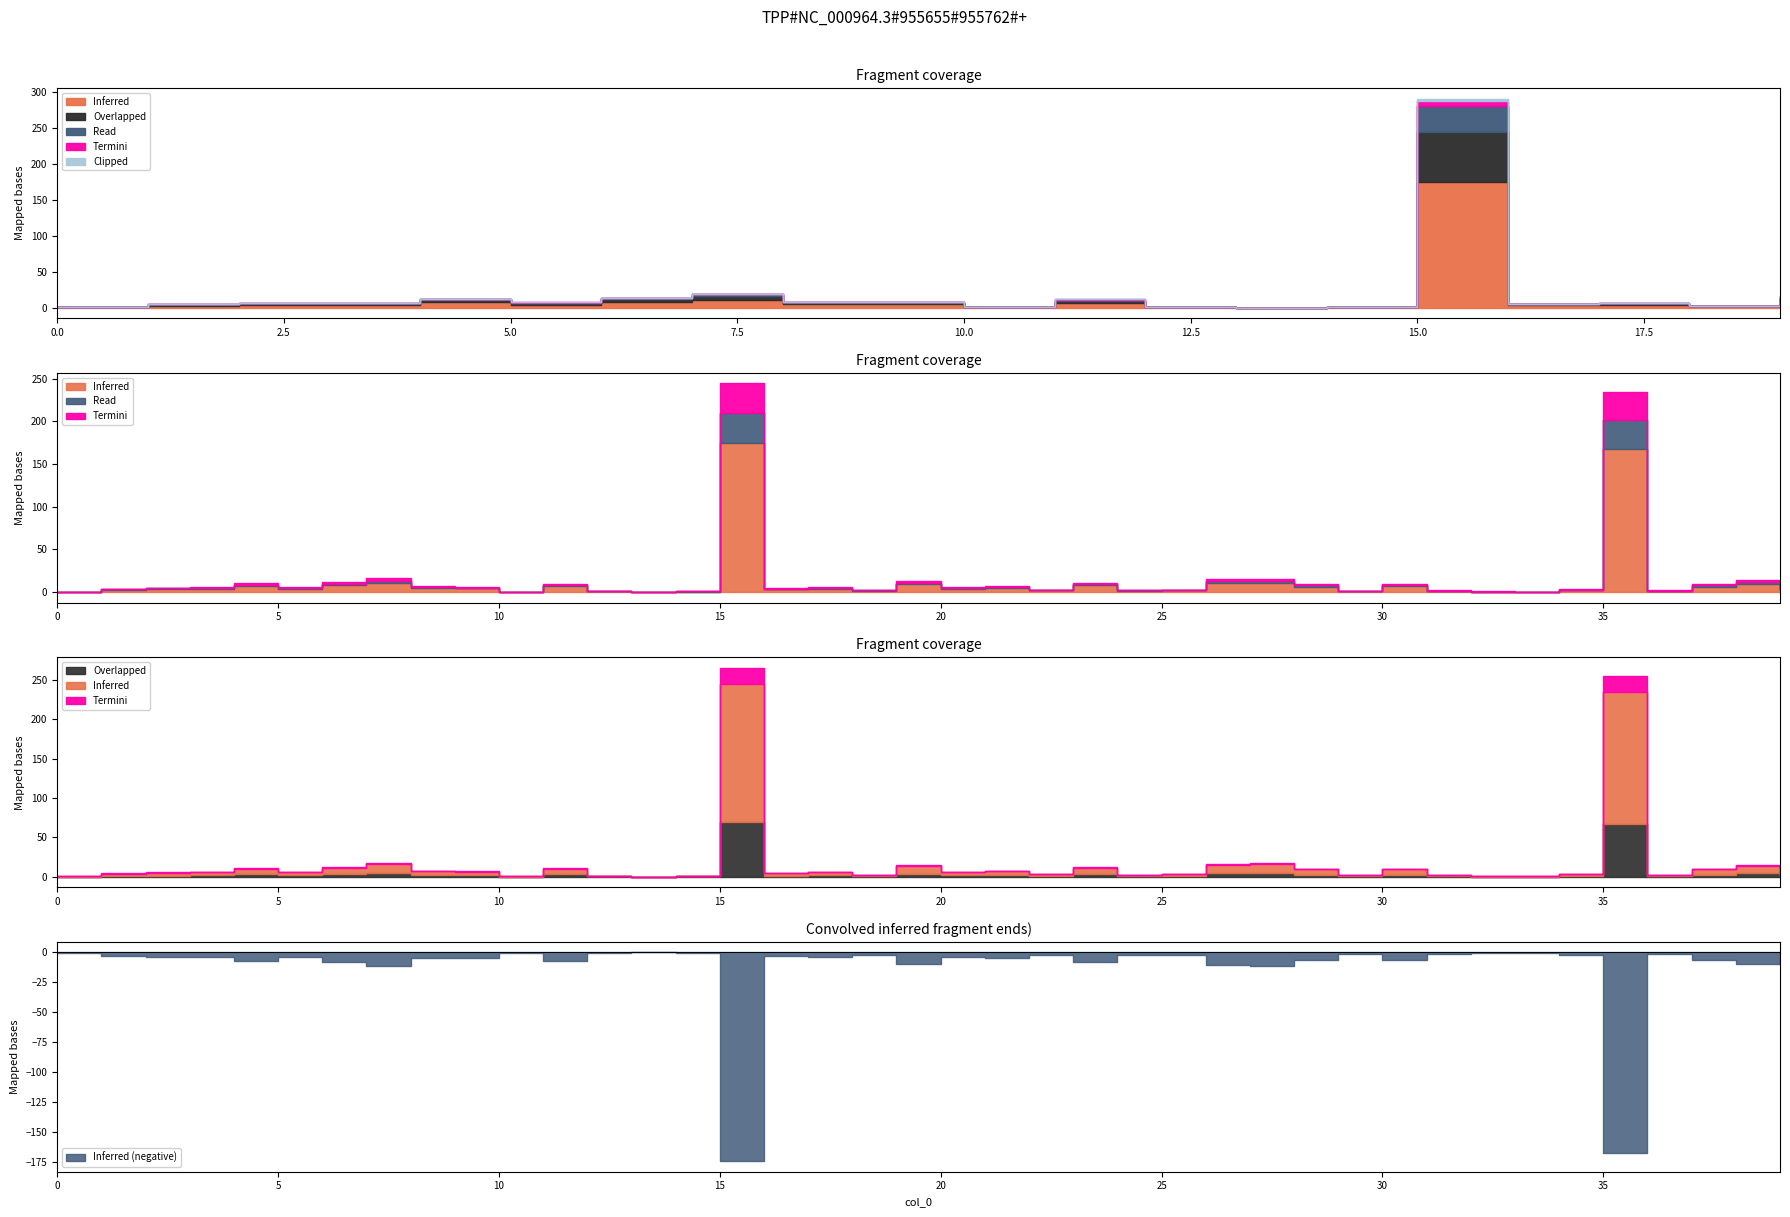

How many interior local valleys does the Overlapped series have?

11